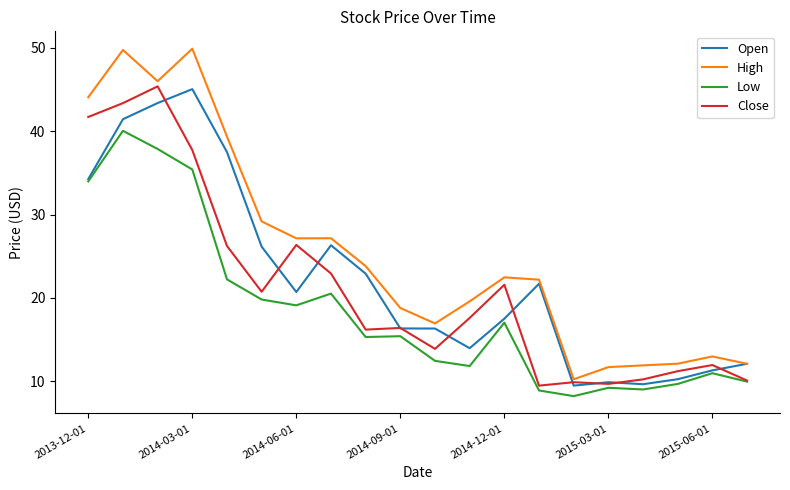

What is the difference between the maximum and minimum values in the Open series?

35.6